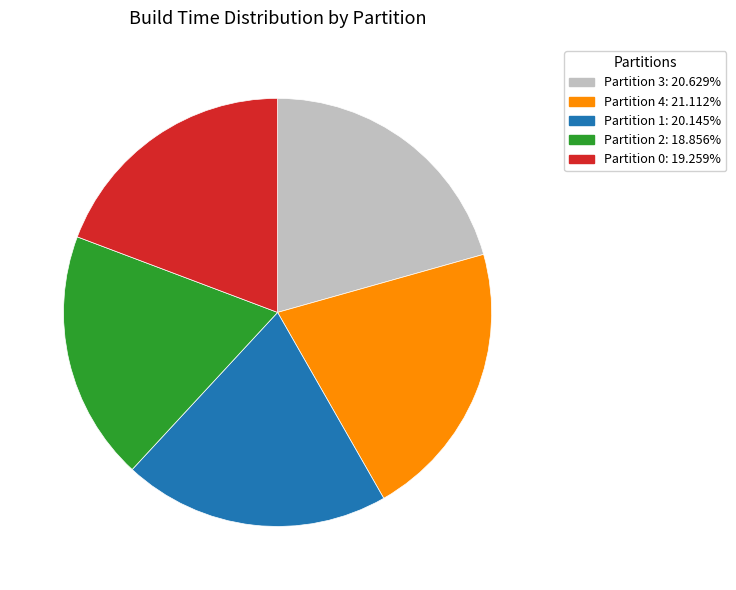

What is the ratio of the value at Partition 1 to the value at Partition 0?

1.0